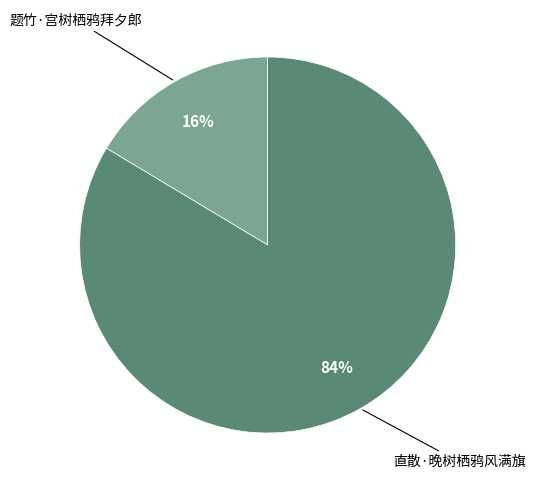

Is there a majority slice in this chart?

Yes